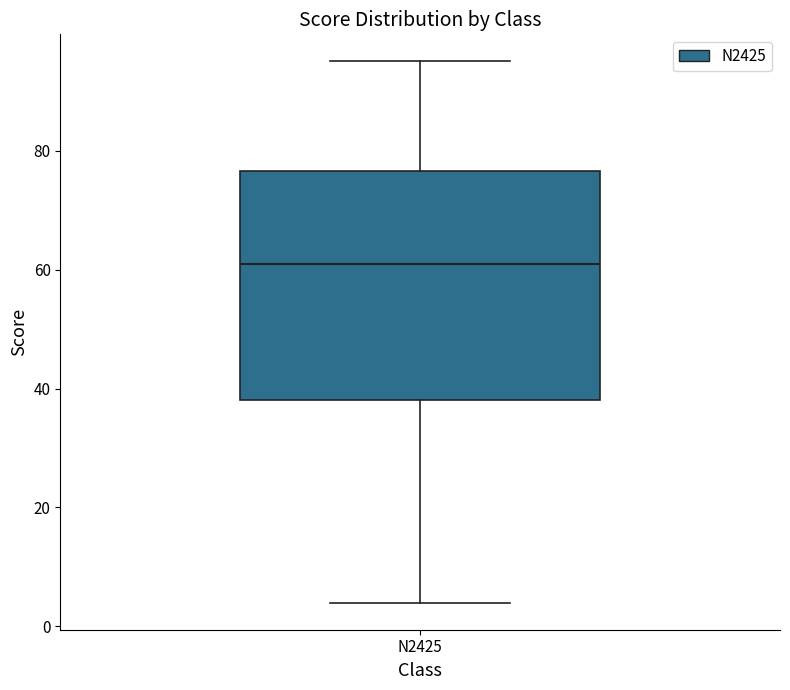

Where is the lower edge of the box for N2425 on the y-axis? The values are not printed on the chart, so give them approximately, as read against the axis.

38